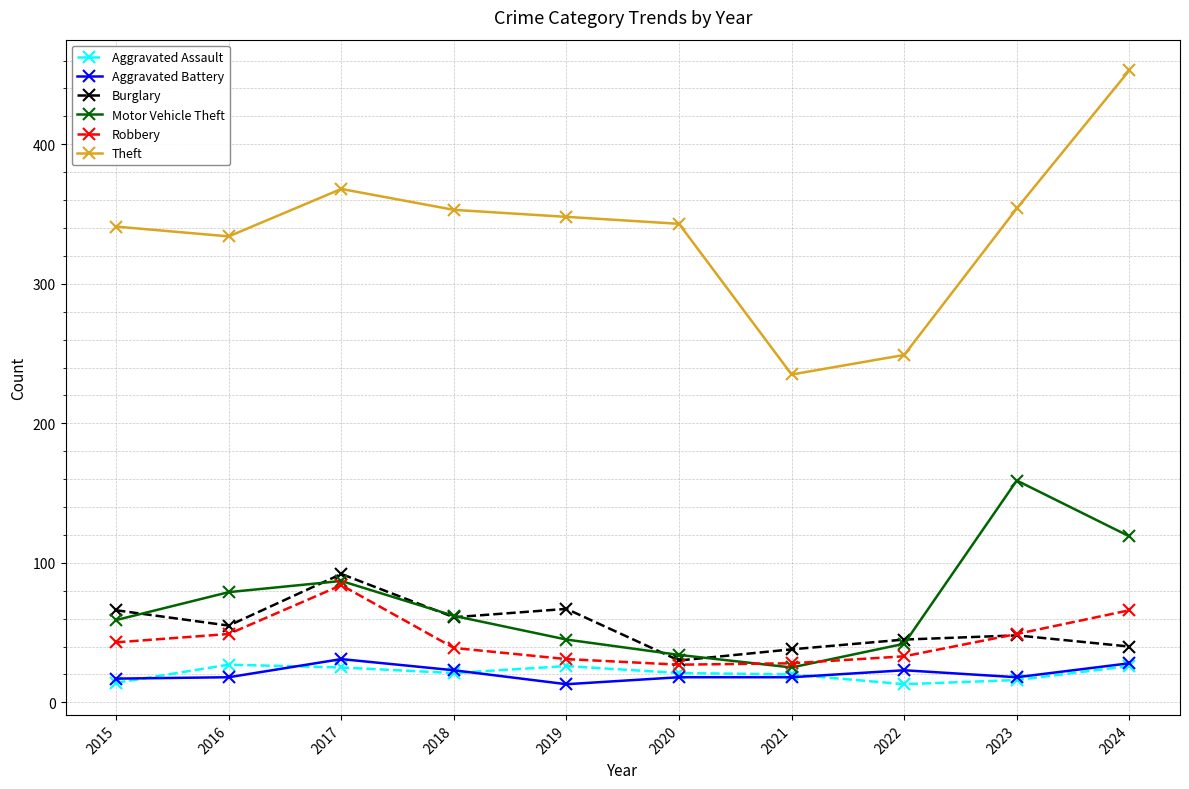

Between 2015 and 2021, which series saw the biggest shift?

Theft